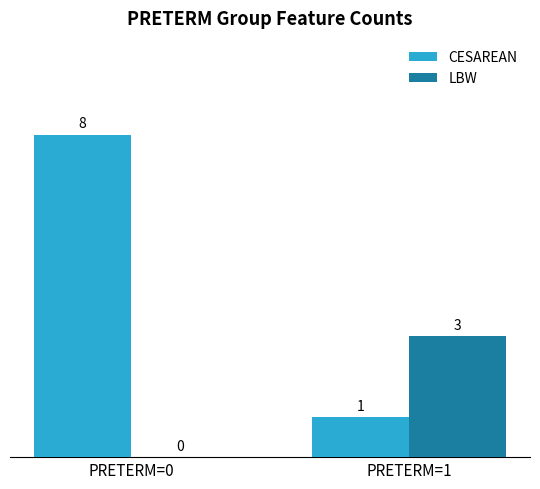

Are the bars horizontal?

No